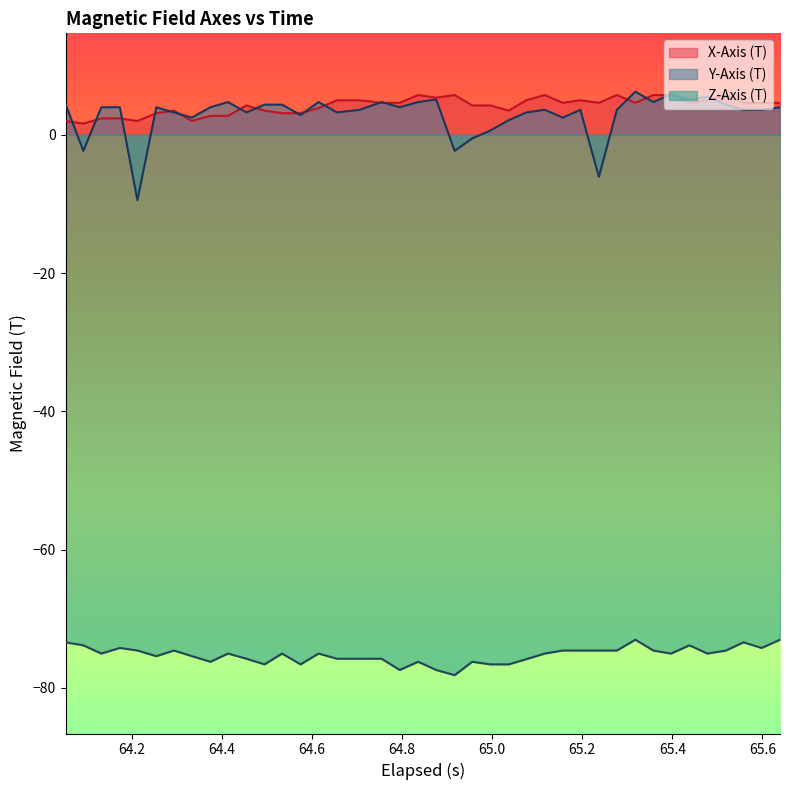

What is the maximum value for Y-Axis (T)?

6.2